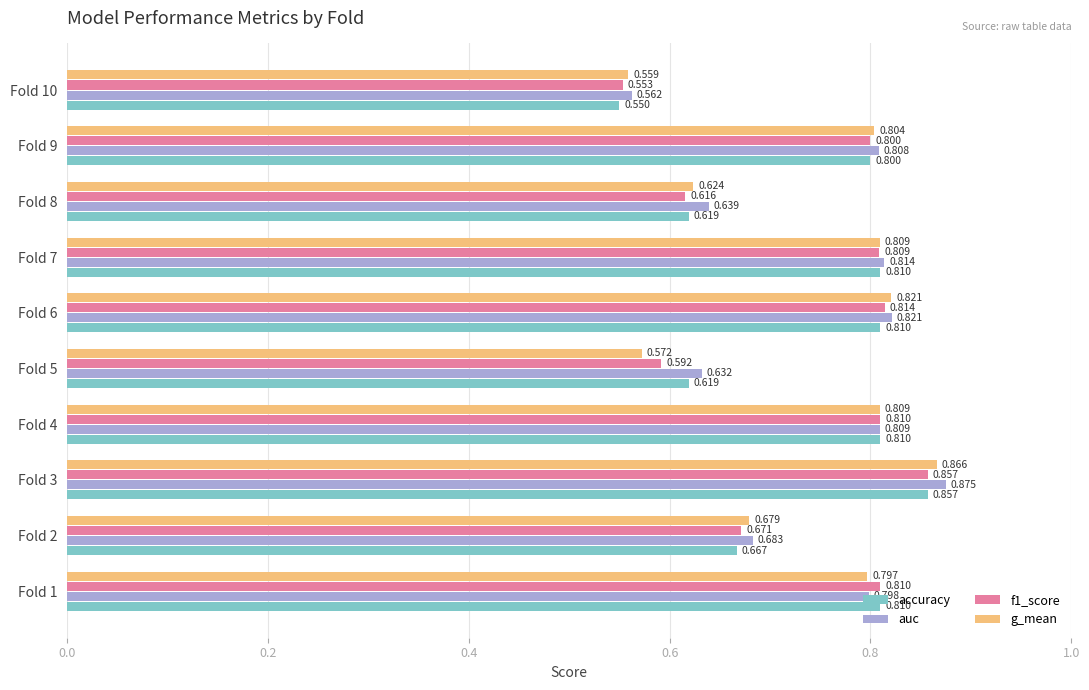

Which series has the largest total across all categories?

auc